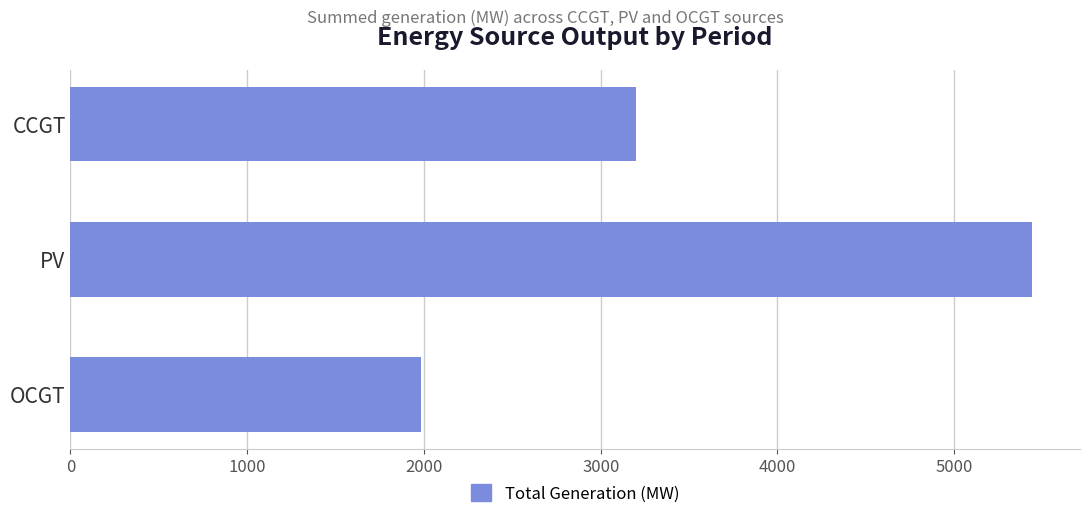

Are the bars horizontal?

Yes